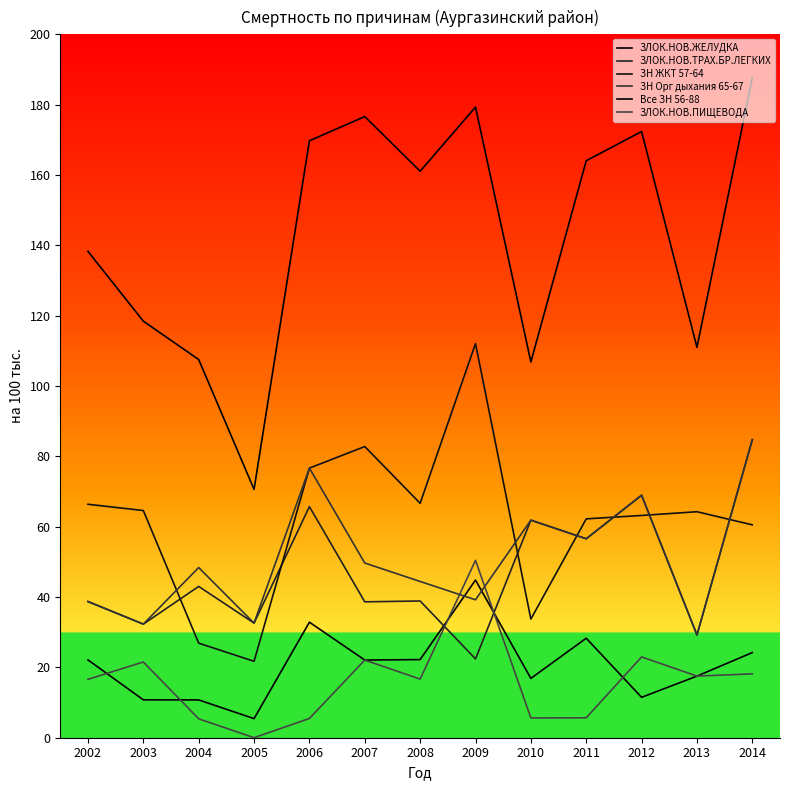

Does the chart have visible grid lines?

No